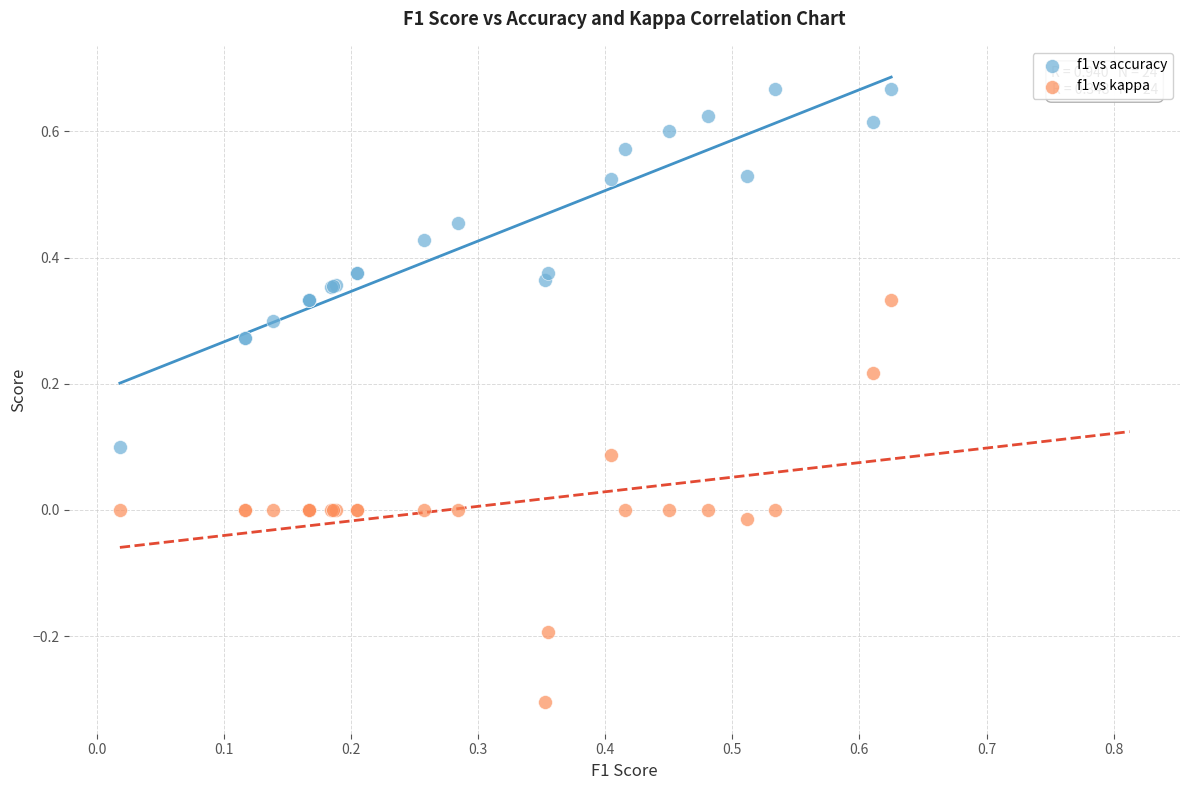

Which series contains the highest Y value?

f1 vs accuracy